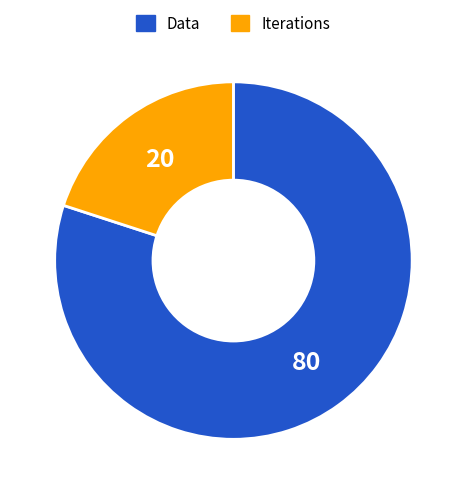

The Iterations slice represents 20% of the pie. True or false?

True